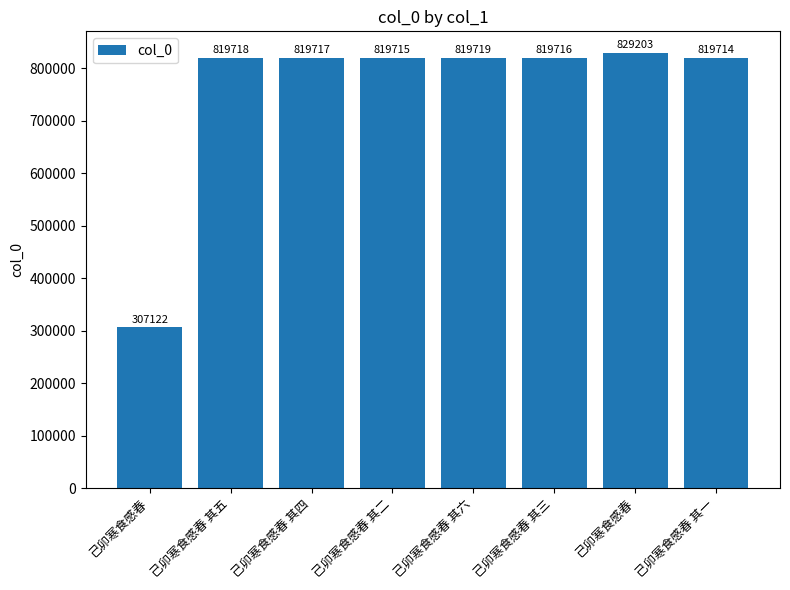

What is the average value?

756828